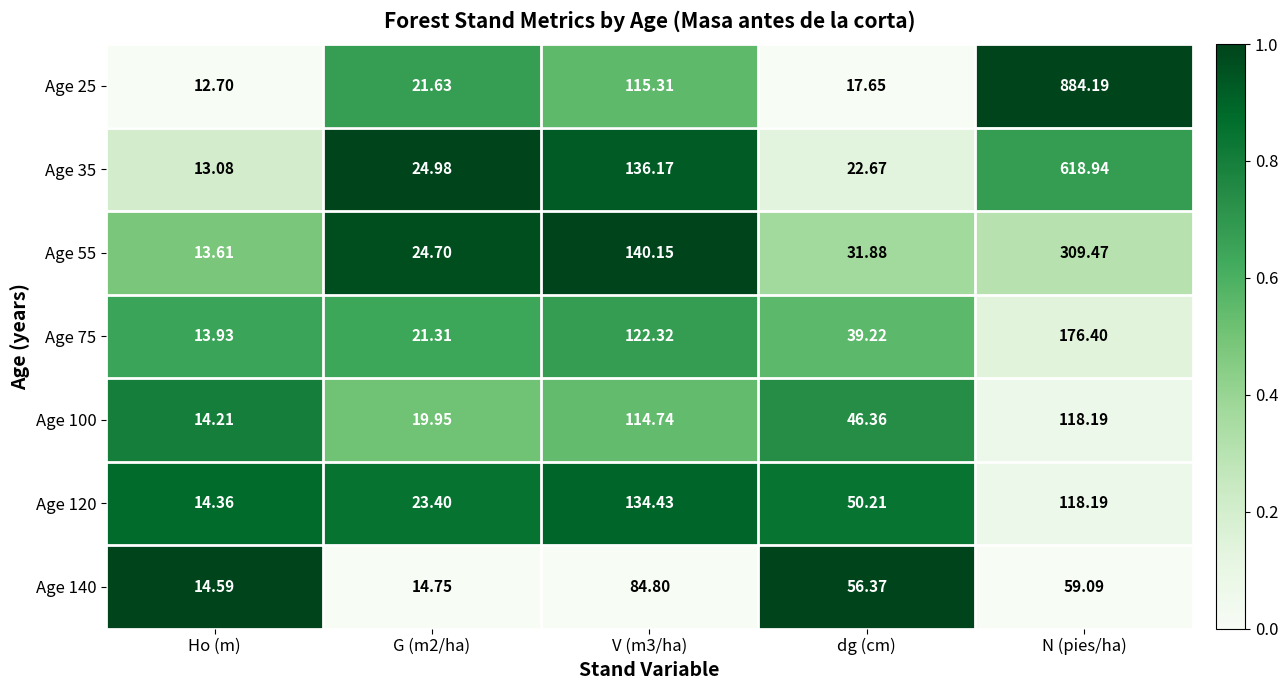

At which label does Age 100 reach its minimum?

Ho (m)